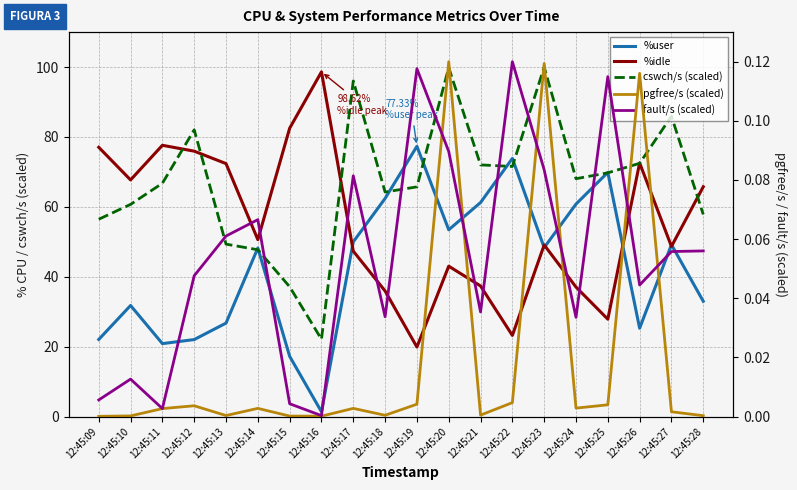

At 12:45:22, list the series in order from largest to smallest.

%user, cswch/s (scaled), %idle, fault/s (scaled), pgfree/s (scaled)